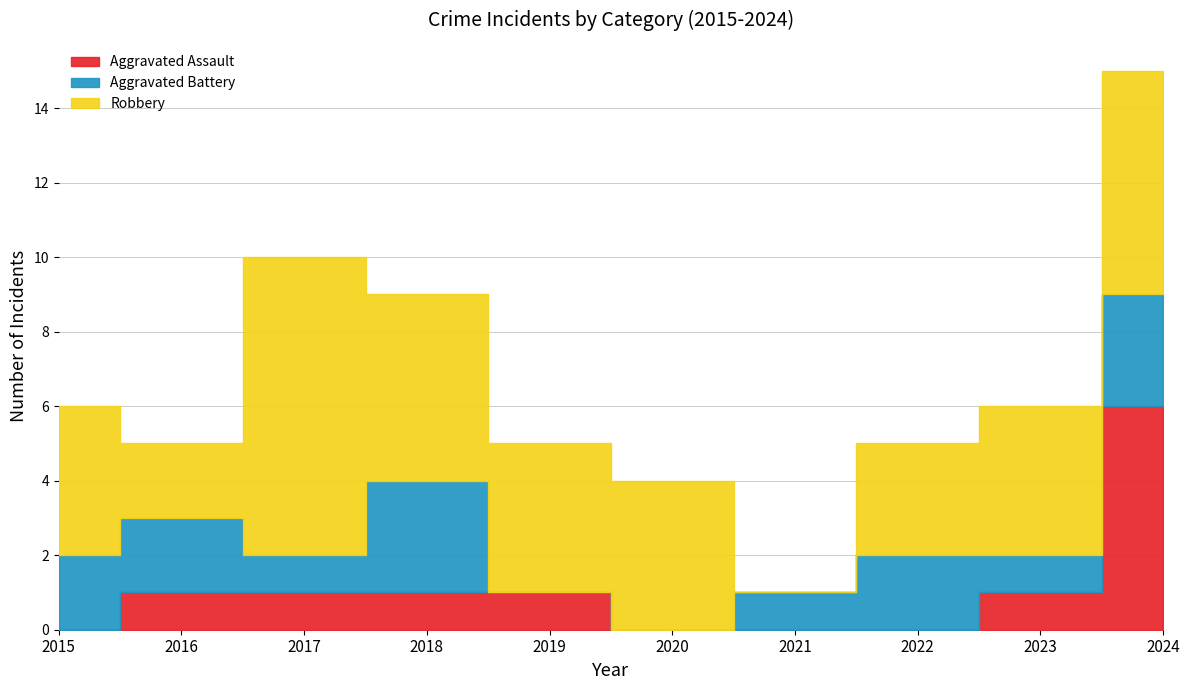

What is the maximum value shown in the chart?

8